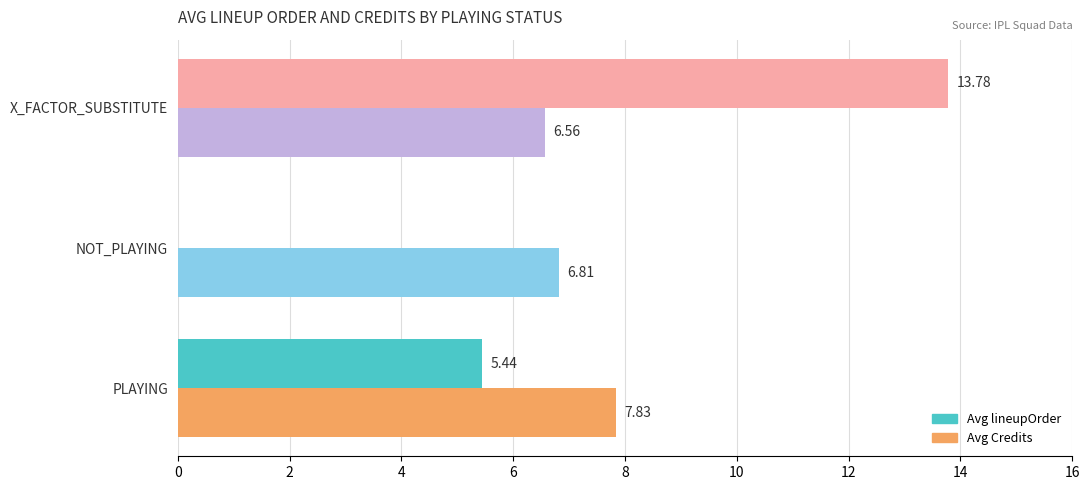

What is the total value across all series at PLAYING?

13.3